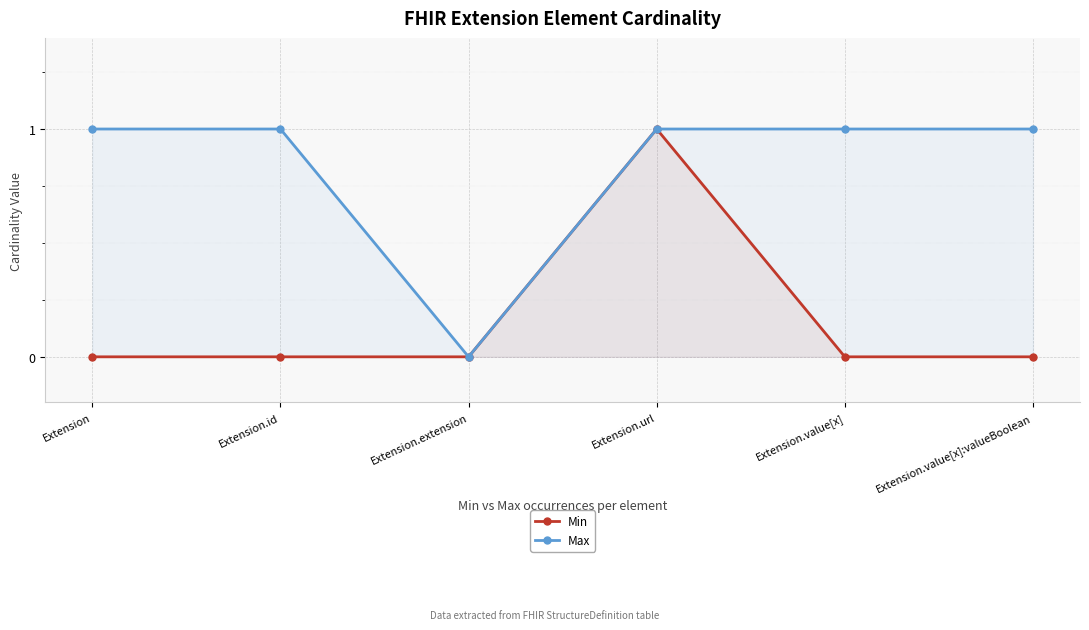

Is it true that Max equals 1 at Extension?

True